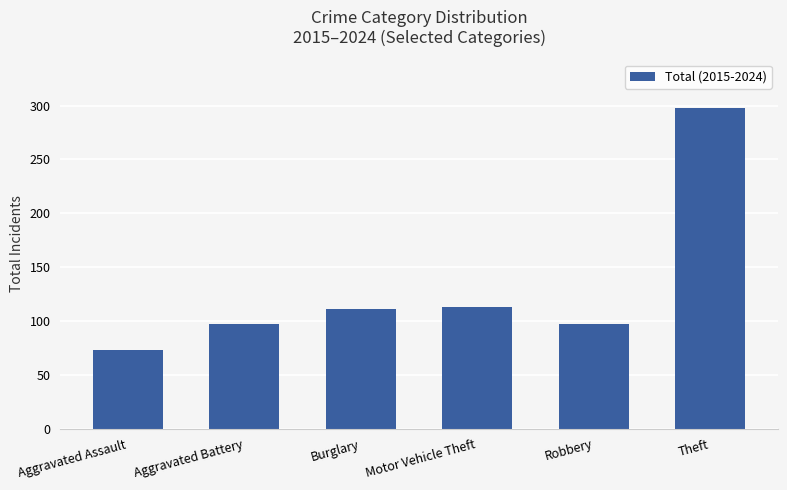

What value does the data have at Theft?

298